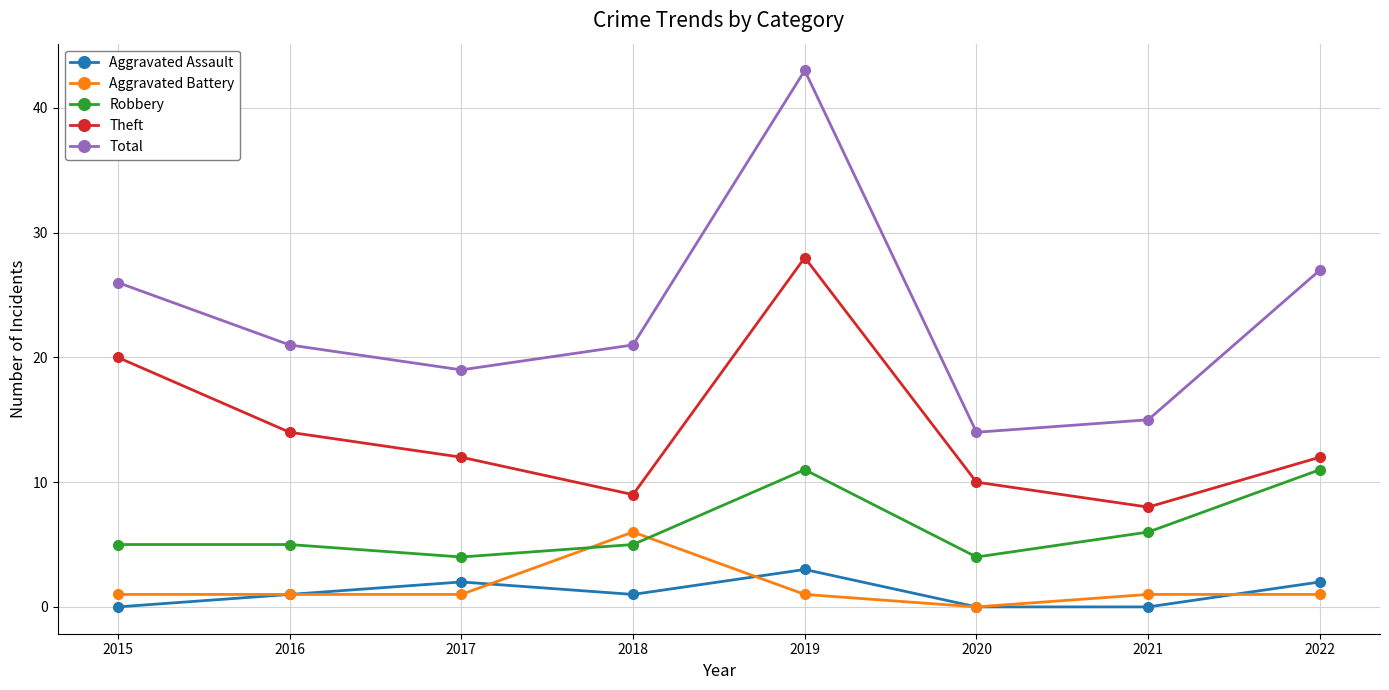

Reading left to right, what are all the values shown in this chart?

Aggravated Assault: 0	1	2	1	3	0	0	2
Aggravated Battery: 1	1	1	6	1	0	1	1
Robbery: 5	5	4	5	11	4	6	11
Theft: 20	14	12	9	28	10	8	12
Total: 26	21	19	21	43	14	15	27